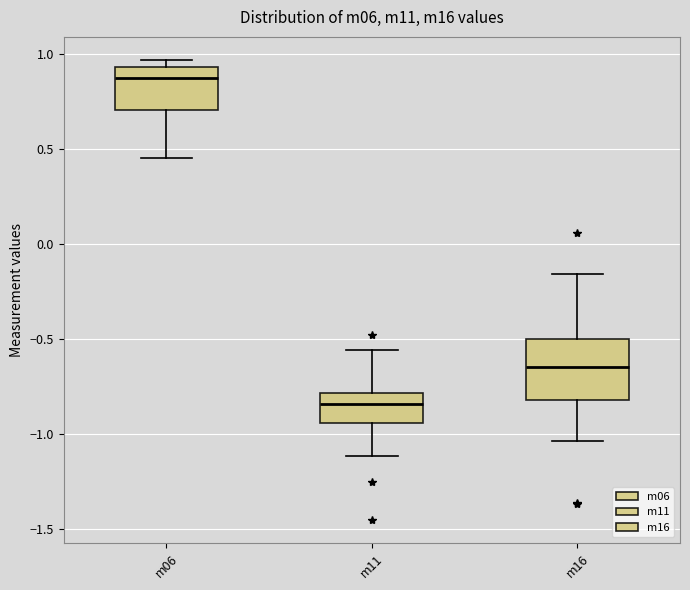

Reading left to right, transcribe this box plot: for each box, give where its median line is, the range the box spans, and where its two whiskers end, as read against the y-axis. The values are not printed on the chart, so give them approximately, as read against the axis.

m06: median 0.85, box 0.70 to 0.95, whiskers 0.45 to 0.95 (just above the box's upper edge)
m11: median -0.85, box -0.95 to -0.80, whiskers -1.10 to -0.55
m16: median -0.65, box -0.80 to -0.50, whiskers -1.05 to -0.15